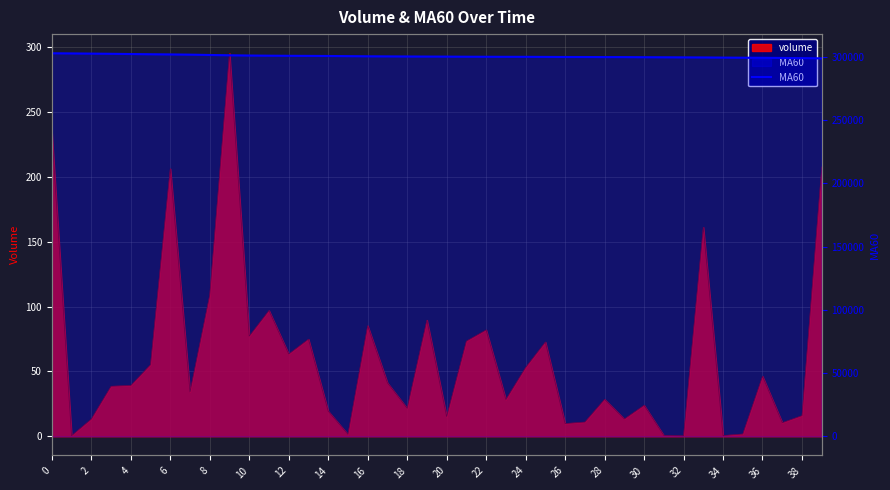

What is the sum of all values?

12022345.0